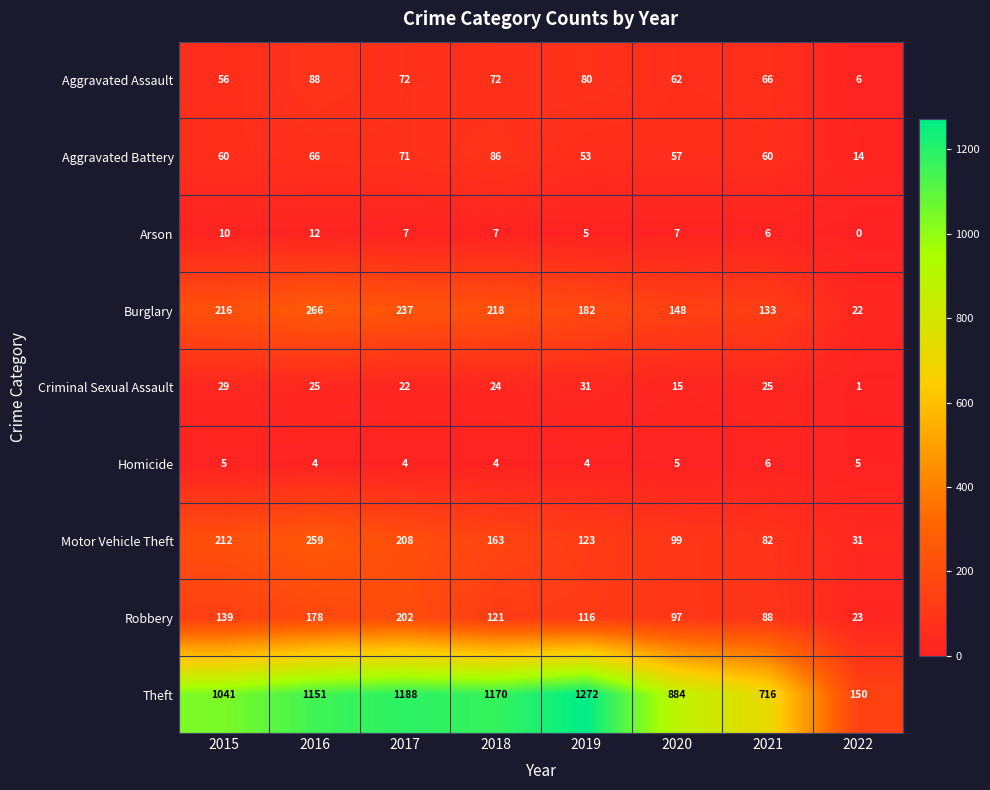

Where does the Motor Vehicle Theft series first go above 163?

2015